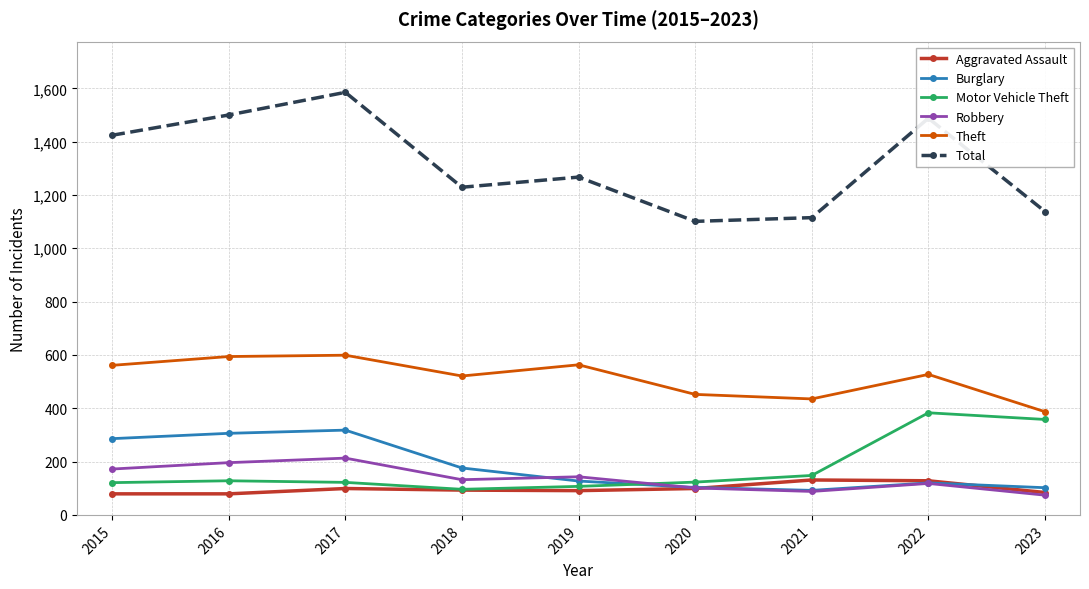

How many data points does each series have?

9